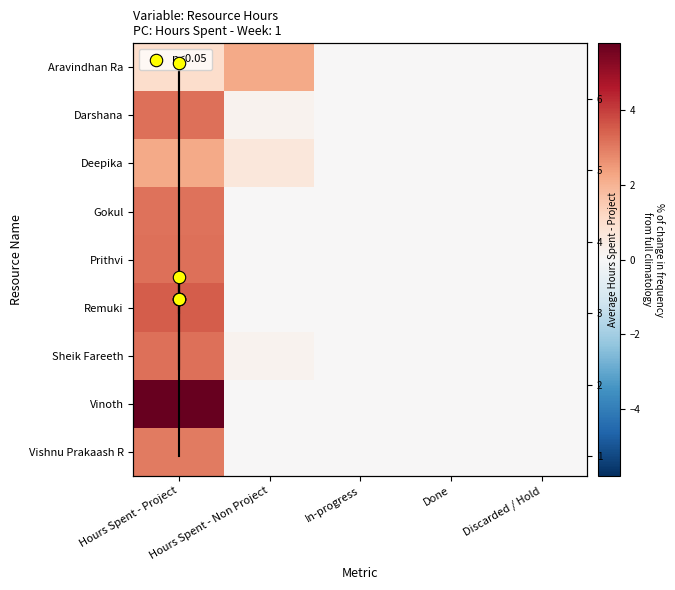

Is it true that Sheik Fareeth equals -1.5 at In-progress?

False